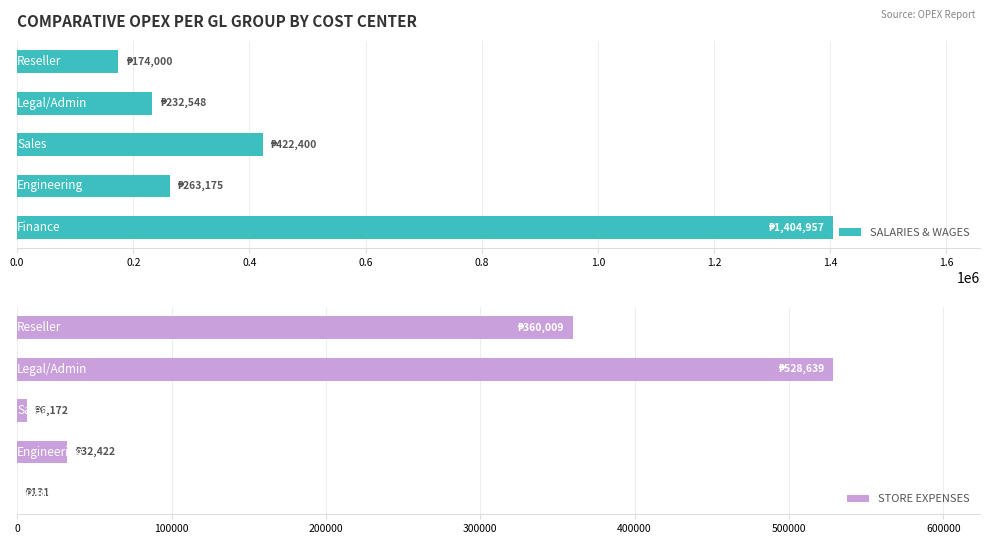

Count the number of data series in this chart.

2